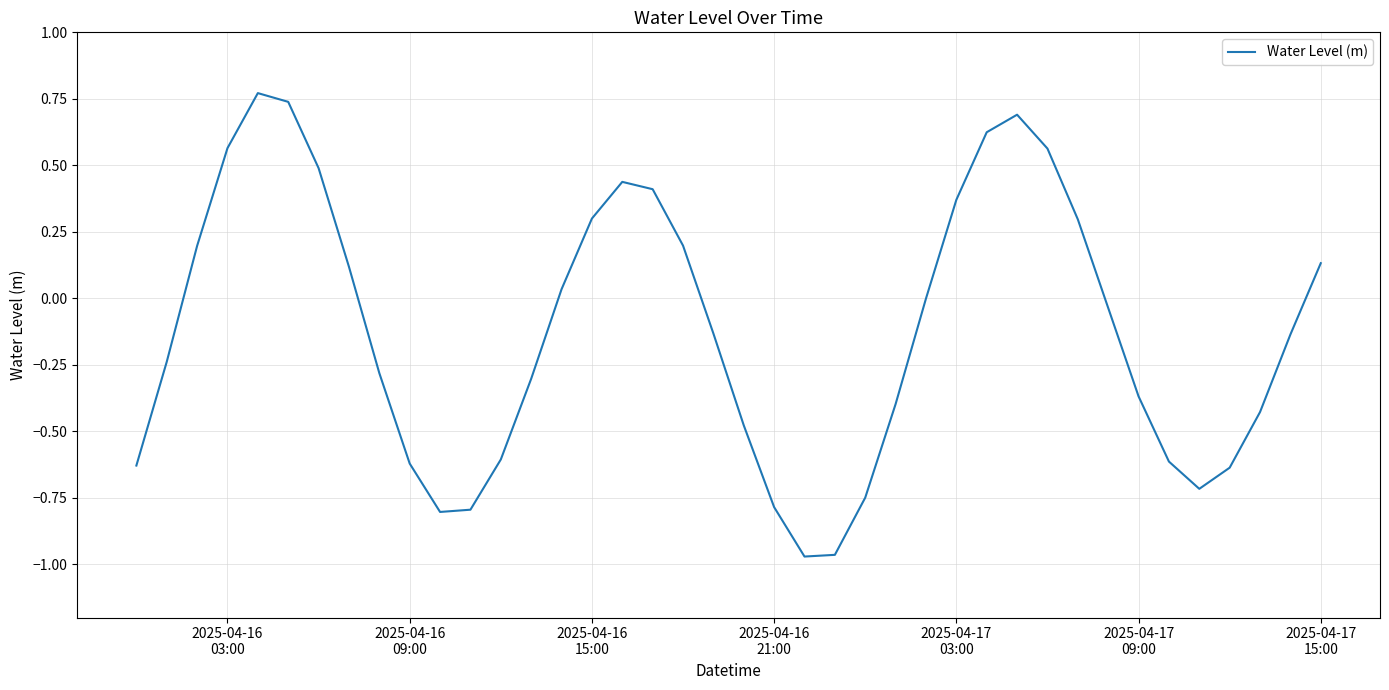

How many lines are shown in the chart?

1